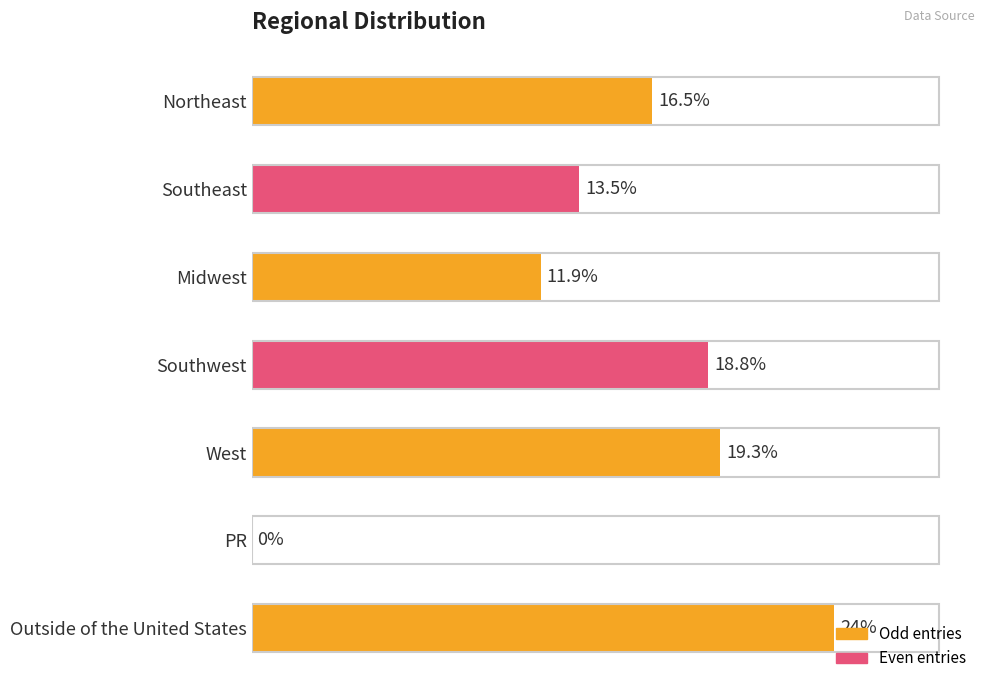

Between Southeast and Southwest, which is larger?

Southwest